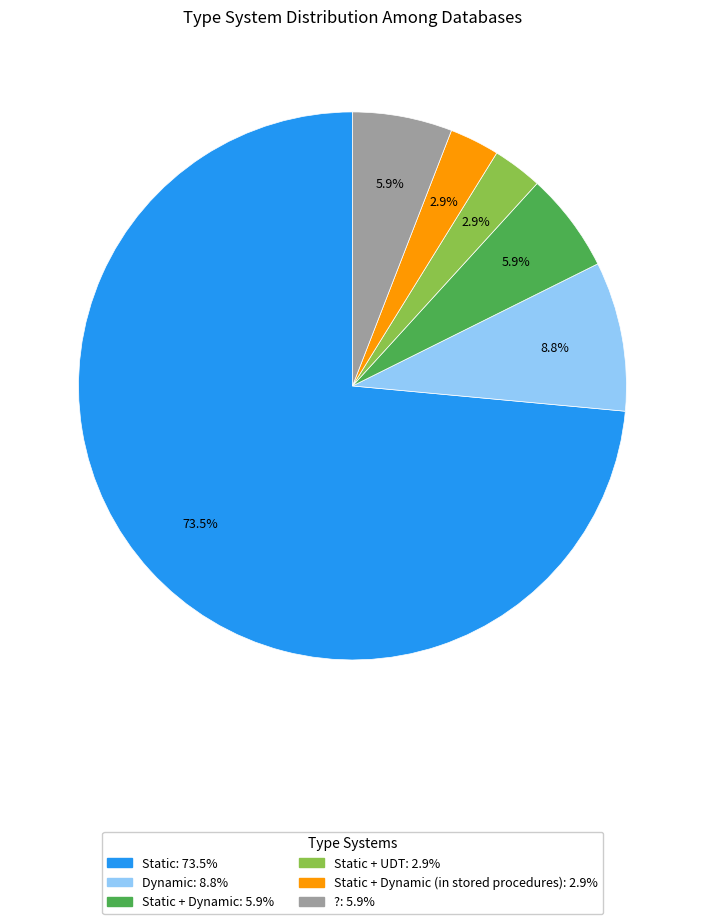

Does any single category account for the majority?

Yes